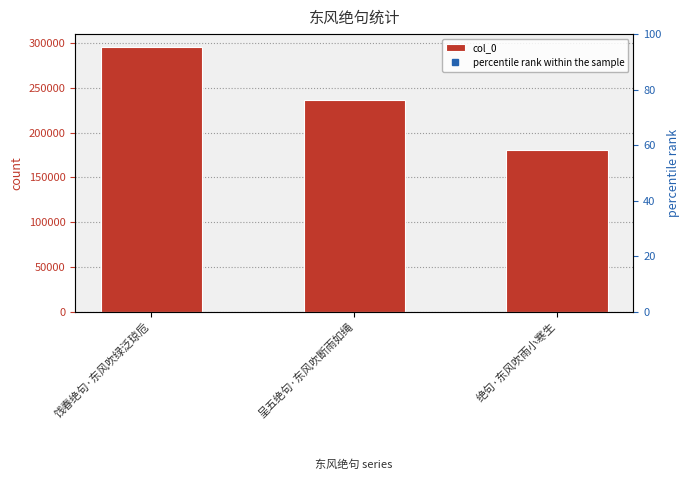

The chart shows a value of 180917 at 绝句·东风吹雨小寒生. True or false?

True